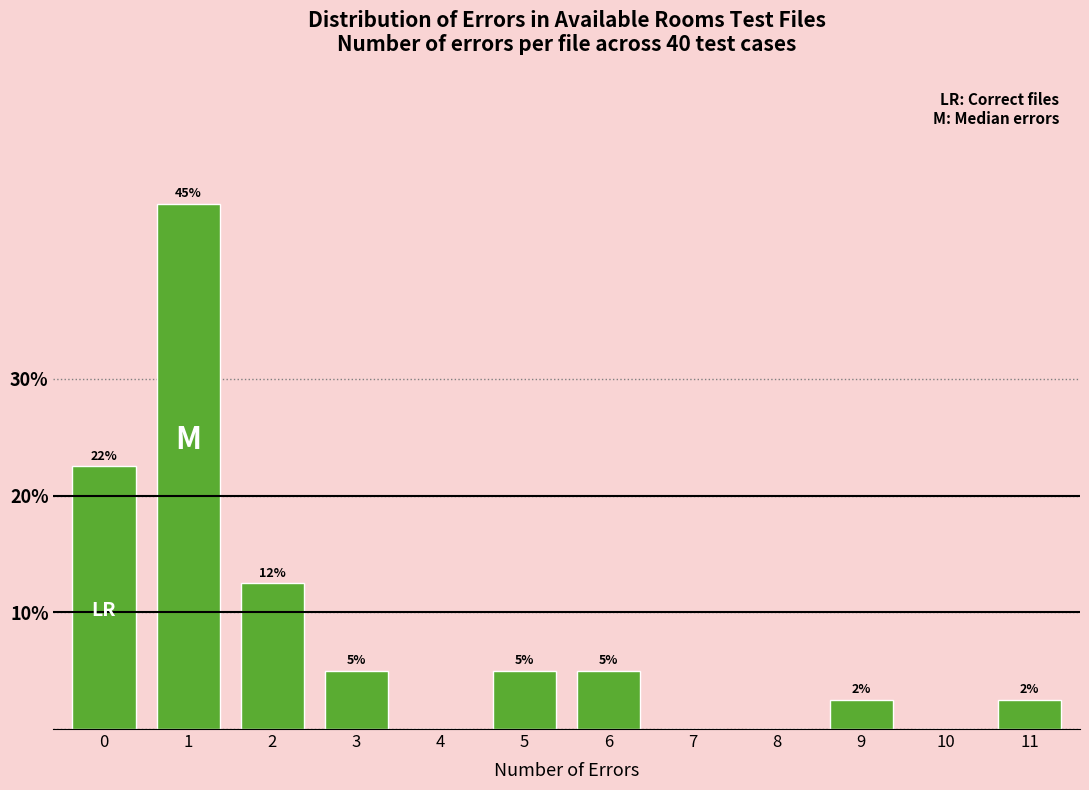

What is the sum of the values at 10 and 1?

45.0